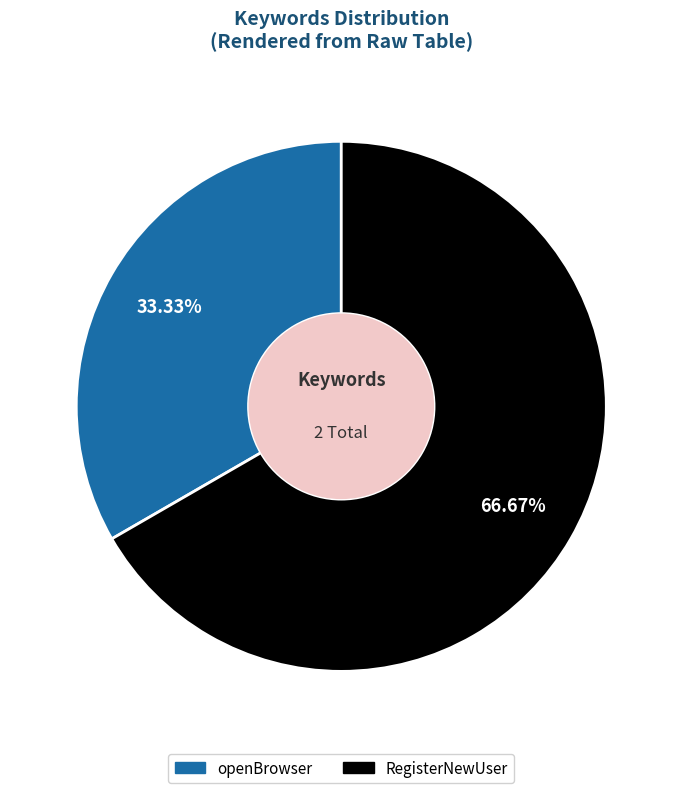

Combined, do RegisterNewUser and openBrowser account for over 50%?

Yes